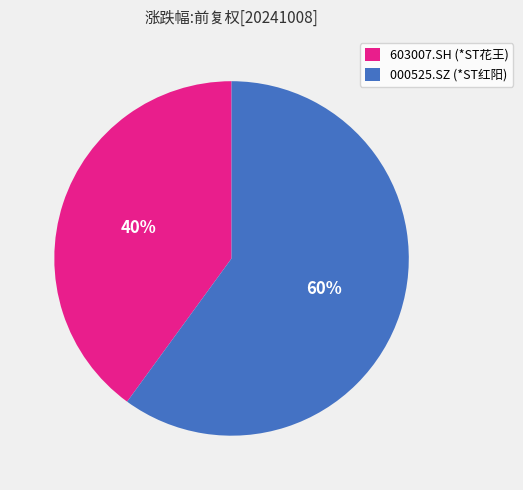

Is it true that 603007.SH (*ST花王) is 40% of the pie?

True